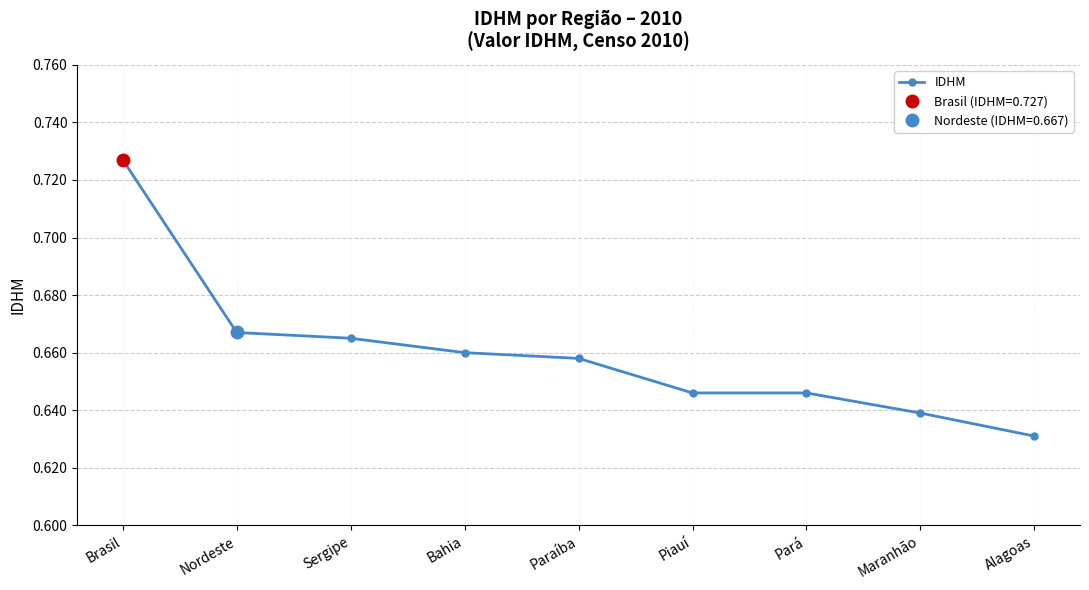

What is the value of the 1st point from the left?

0.7